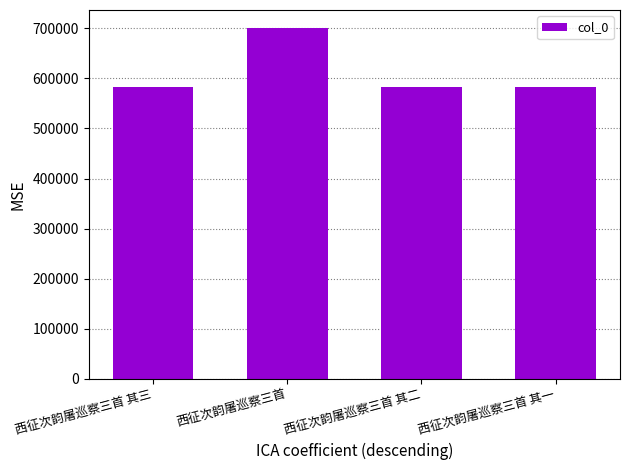

What is the average value?

613370